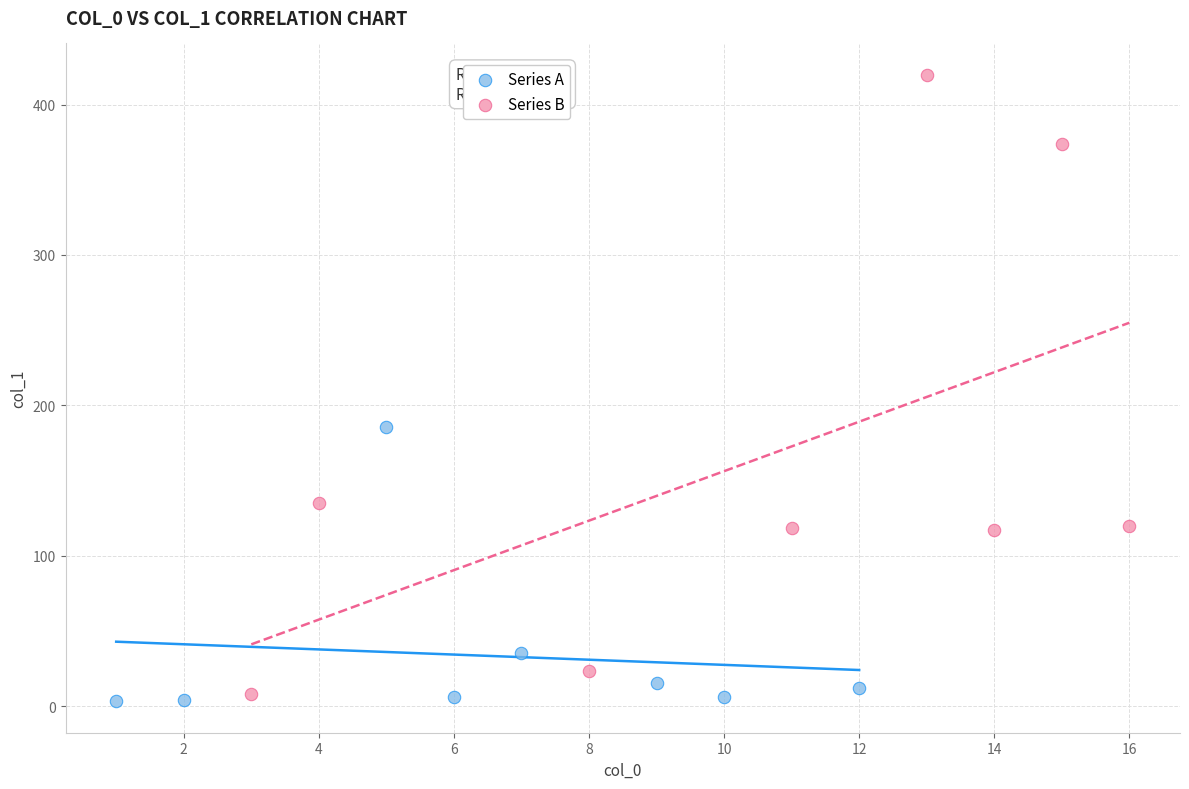

Which series reaches the maximum Y coordinate?

Series B